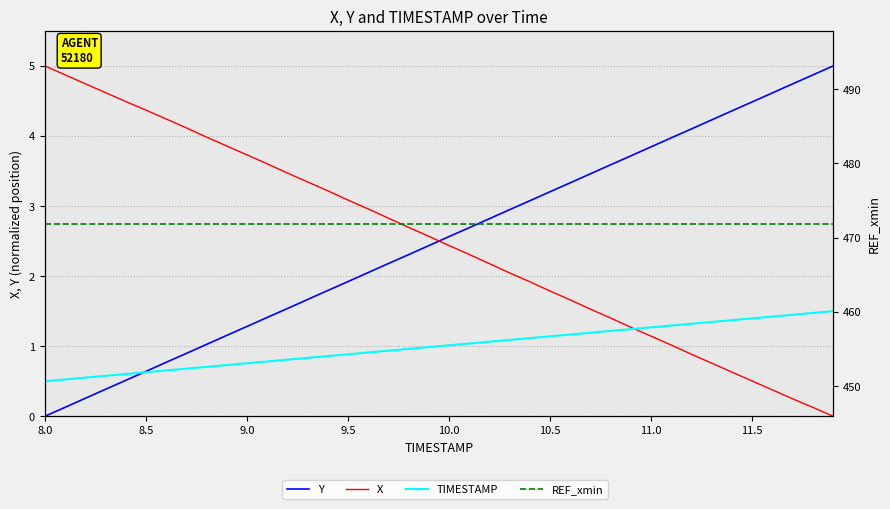

Is the value of REF_xmin at 19 greater than the value of TIMESTAMP at 10.0?

Yes